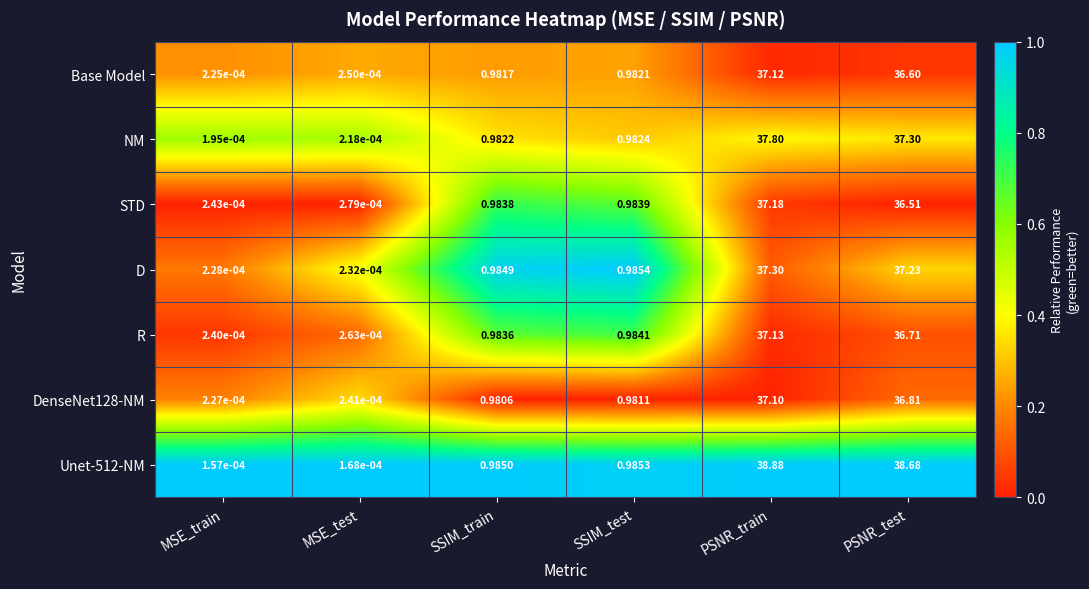

Between MSE_train and MSE_test, which series saw the biggest shift?

STD